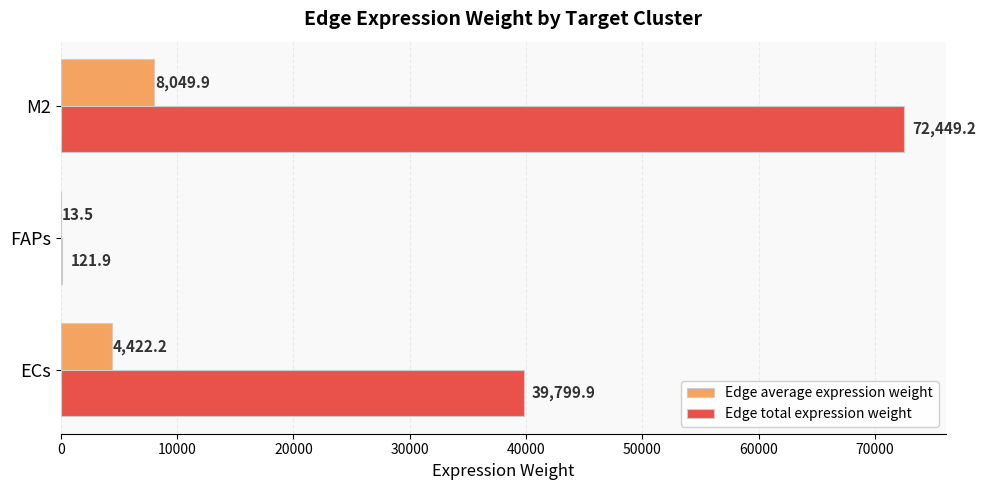

Is it true that Edge total expression weight equals 112814.5 at M2?

False